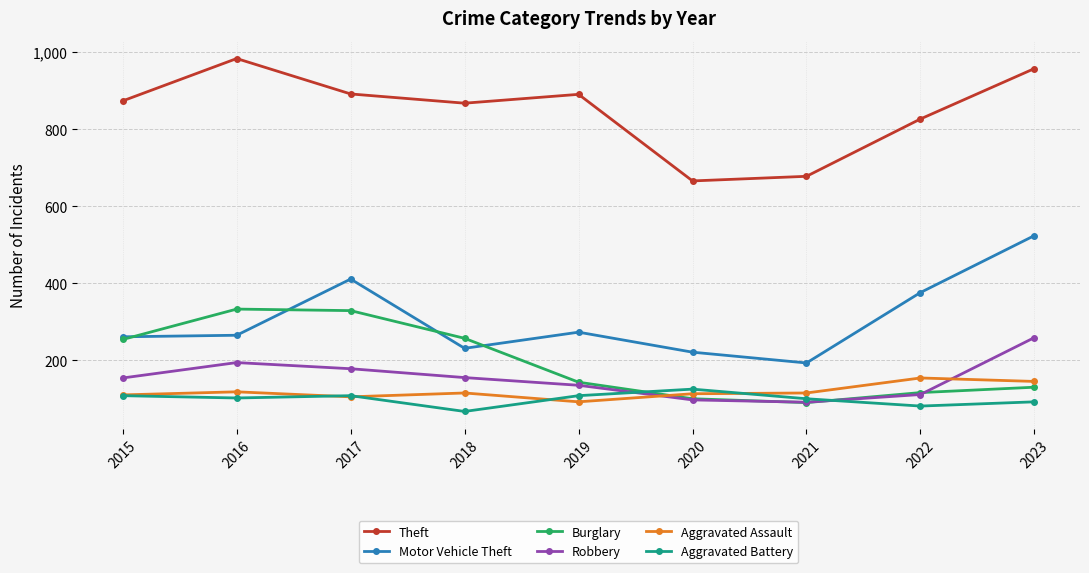

True or false: Aggravated Assault has more than 0 points higher than both neighbors.

True